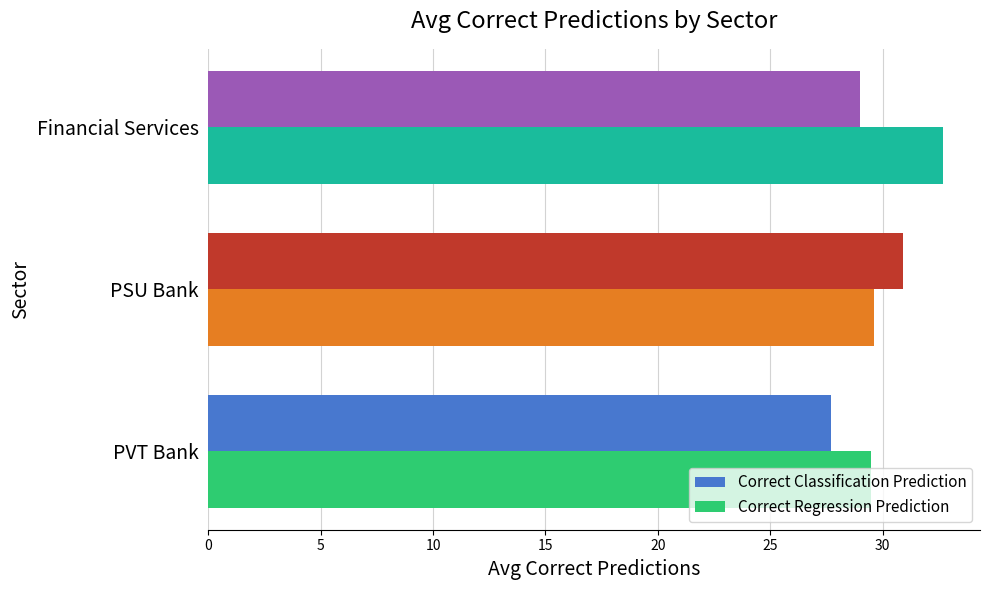

Which series has the largest total across all categories?

Correct Regression Prediction